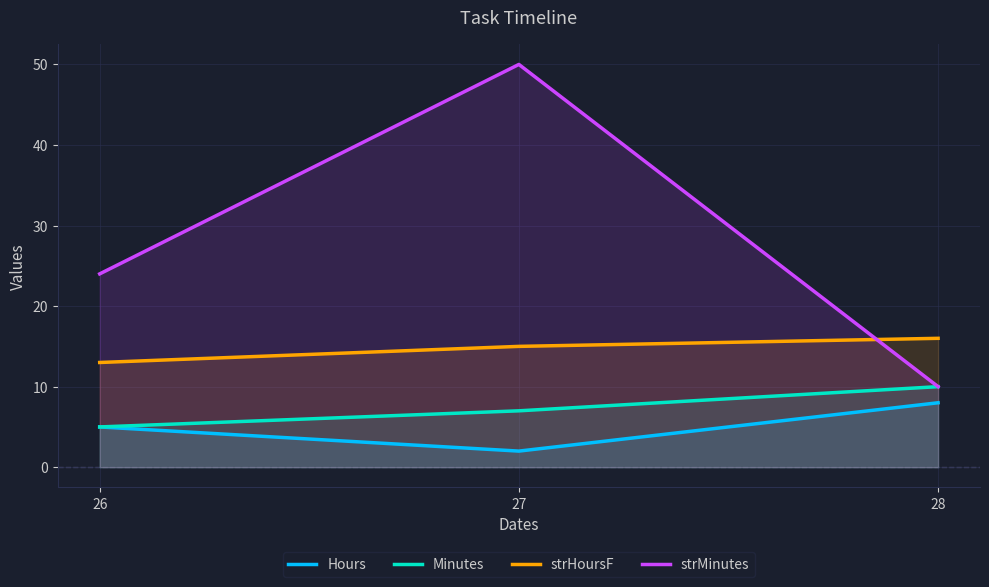

What is the value of the Minutes point at the 3rd from the left?

10